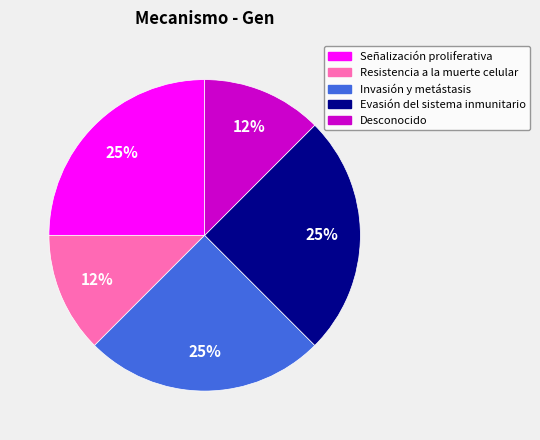

Is there any slice that represents more than half of the pie?

No